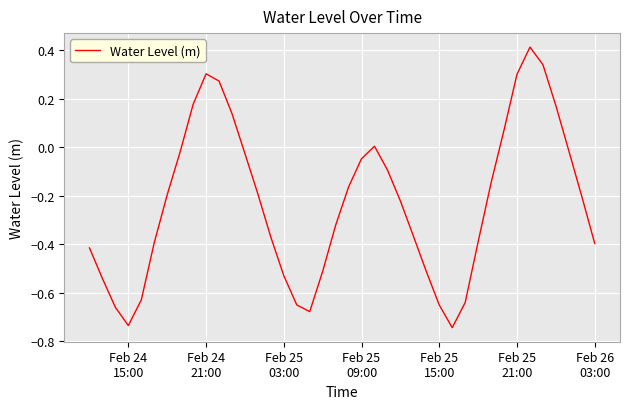

What is the greatest value displayed?

0.4